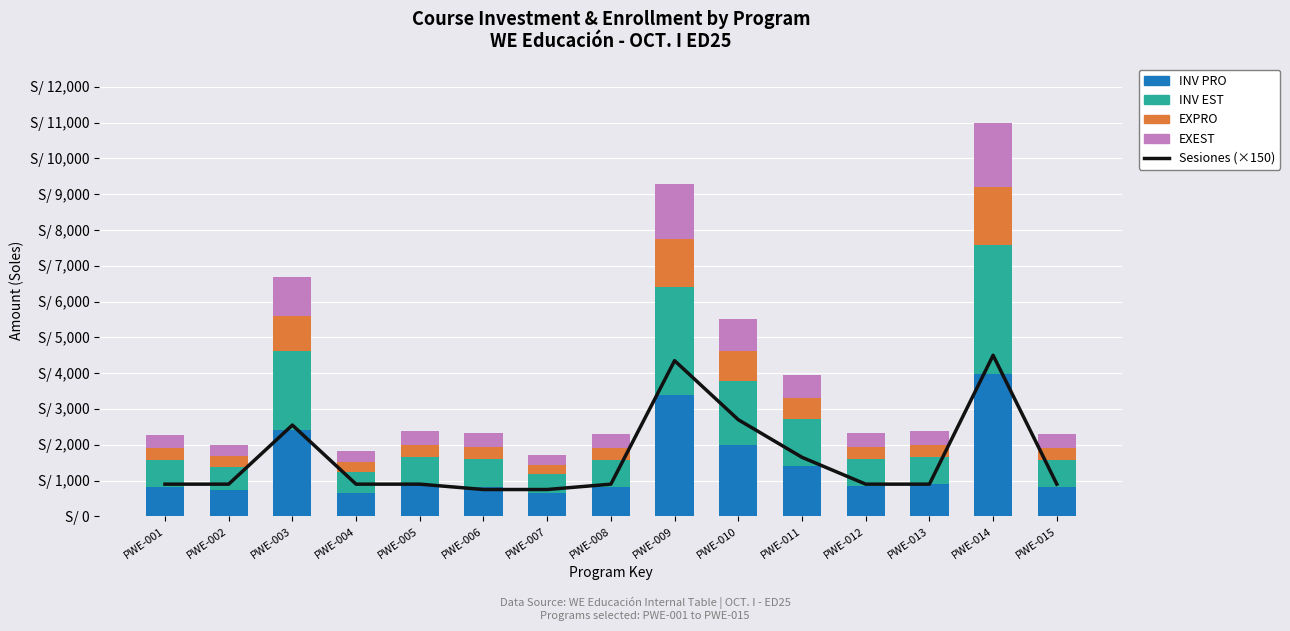

Is it true that EXPRO equals 366.4 at PWE-004?

False